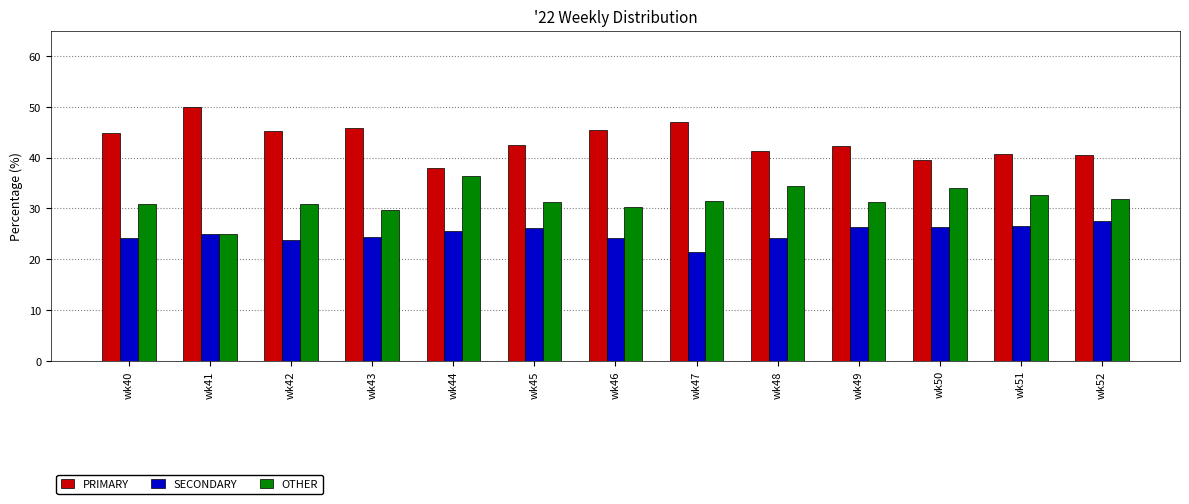

What are all the series names shown in the legend?

PRIMARY, SECONDARY, OTHER